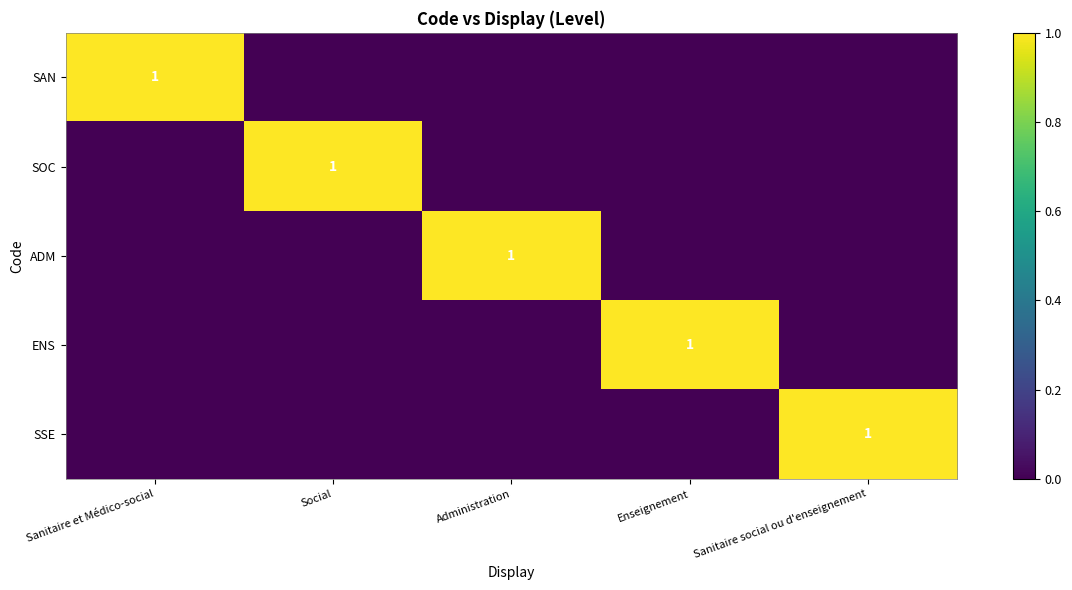

True or false: SSE has a value of 1 at Sanitaire social ou d'enseignement.

True